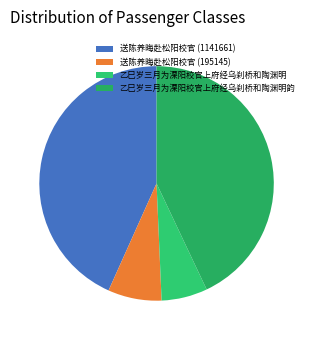

Which has a higher value, 乙巳岁三月为溧阳校官上府经乌刹桥和陶渊明韵 or 送陈养晦赴松阳校官 (195145)?

乙巳岁三月为溧阳校官上府经乌刹桥和陶渊明韵